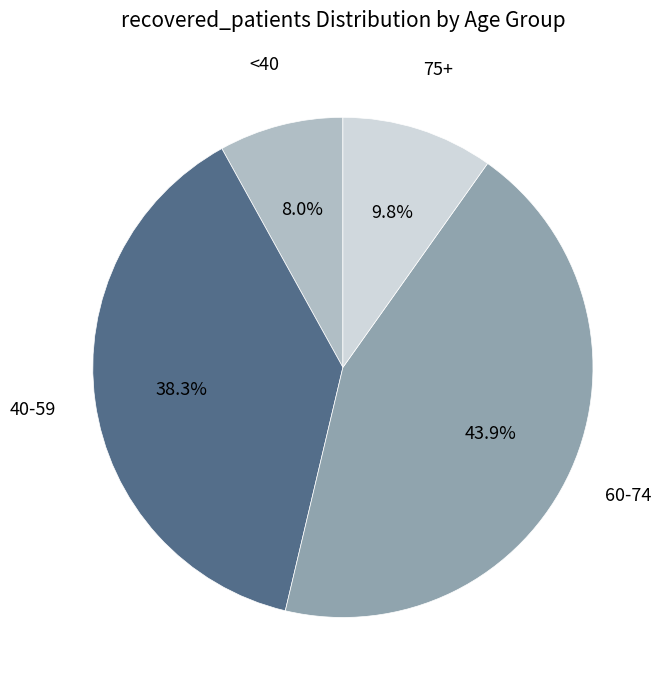

Is there any slice that represents more than half of the pie?

No